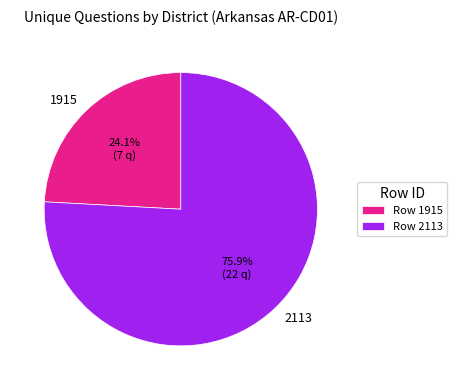

Which category has the smallest portion of the pie?

1915